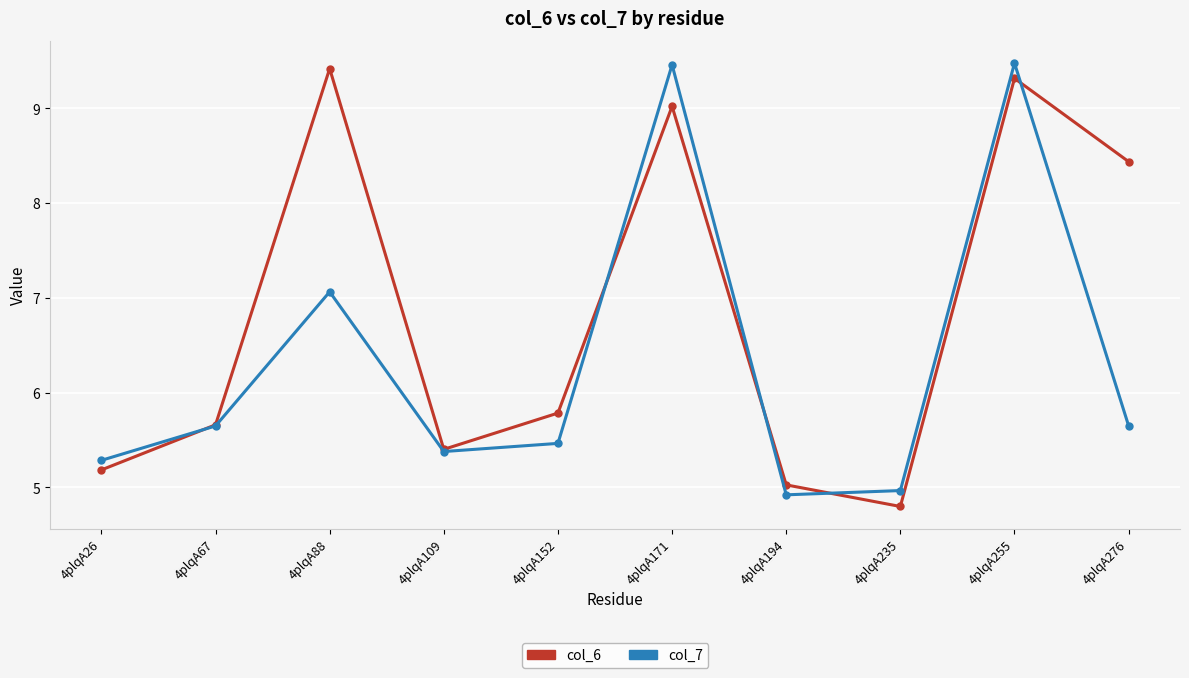

Rank the series by their average value, from highest to lowest.

col_6, col_7